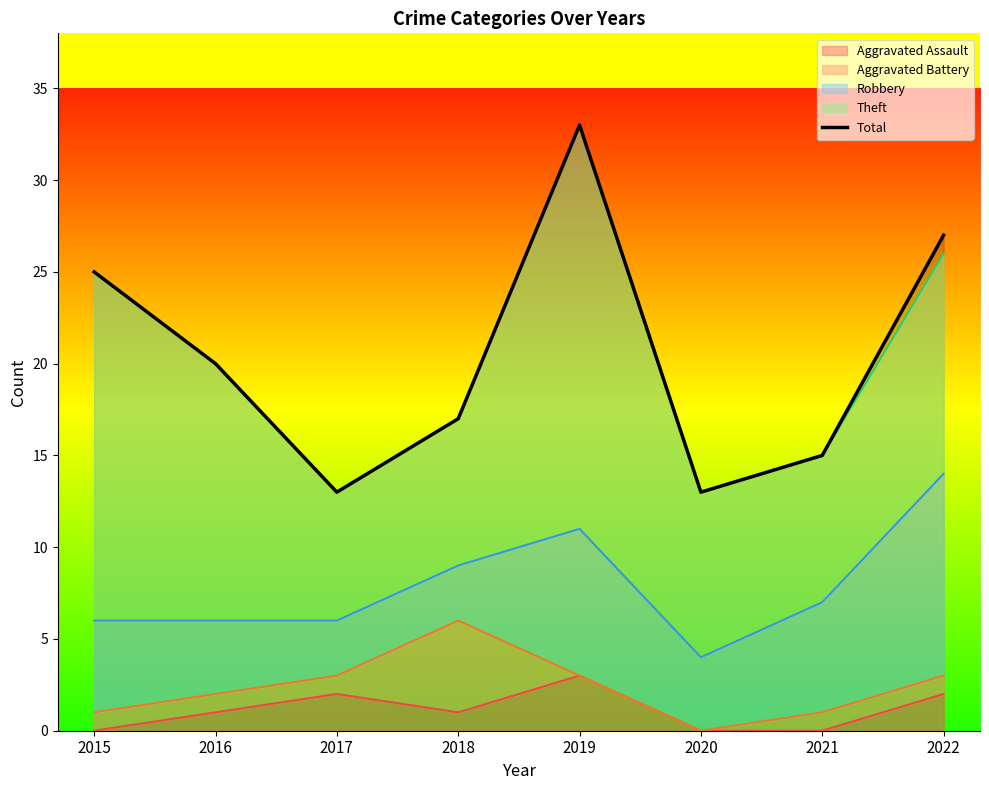

Reading left to right, list all the values displayed in this chart.

2015=25	2016=20	2017=13	2018=17	2019=33	2020=13	2021=15	2022=27